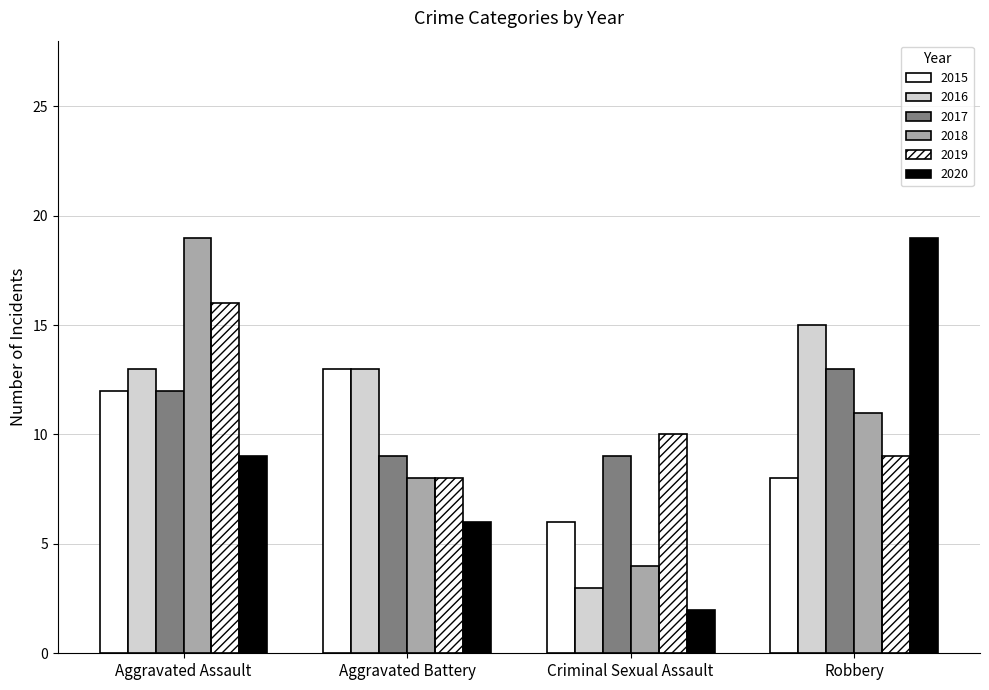

At how many categories does at least one series exceed 4?

4